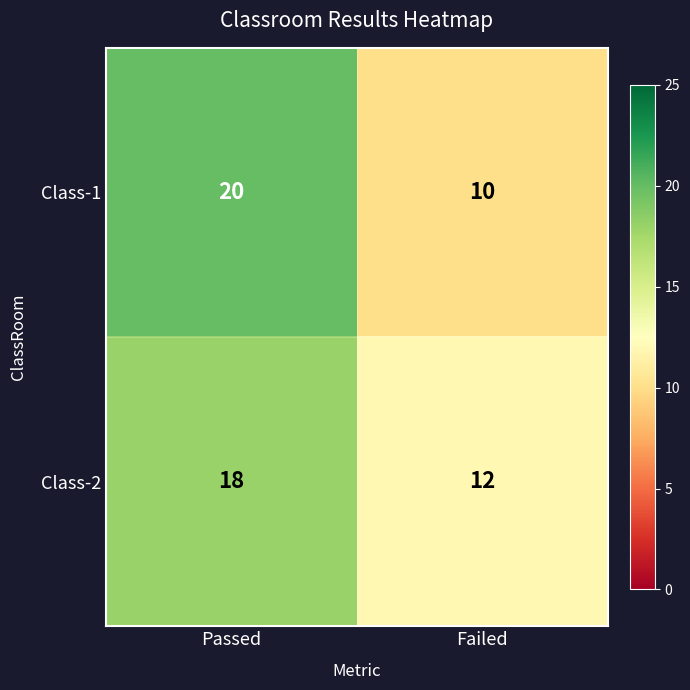

Reading left to right, list all the values displayed in this chart.

Class-1: 20	10
Class-2: 18	12